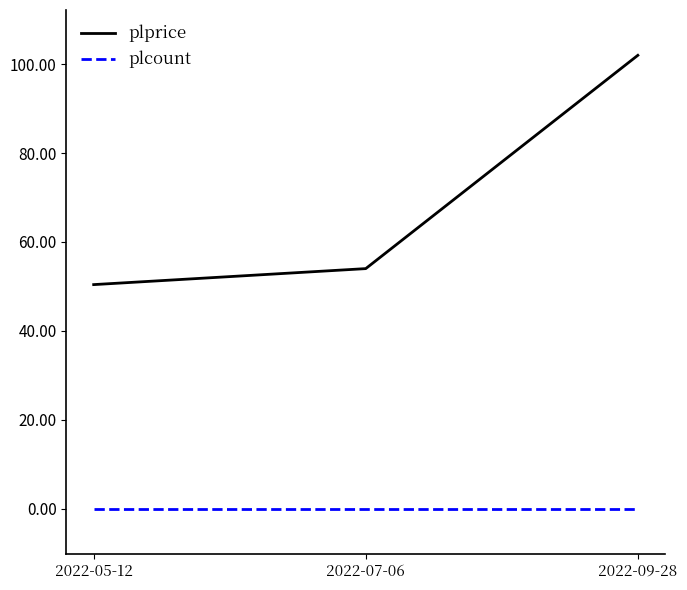

Which series has the largest range (max minus min)?

plprice